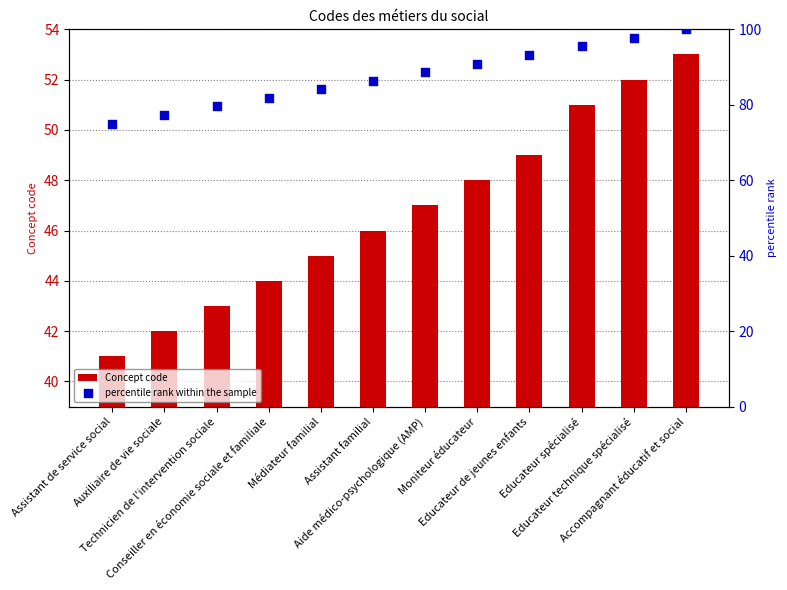

At how many categories does at least one series exceed 55?

12